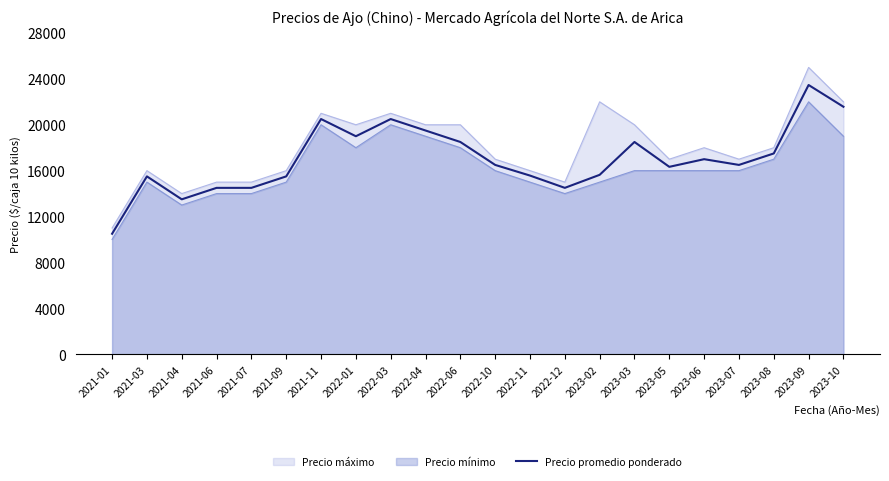

Reading left to right, list all the values displayed in this chart.

10500	15500	13500	14500	14500	15500	20500	19000	20500	19500	18500	16500	15571	14500	15636	18500	16333	17000	16500	17500	23467	21571